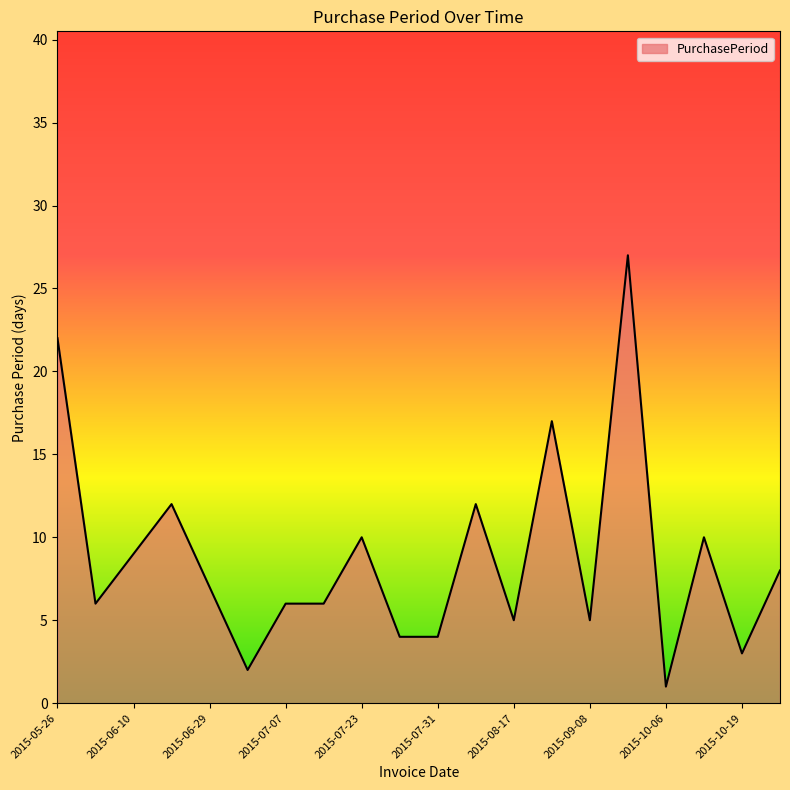

What is the maximum value shown in the chart?

27